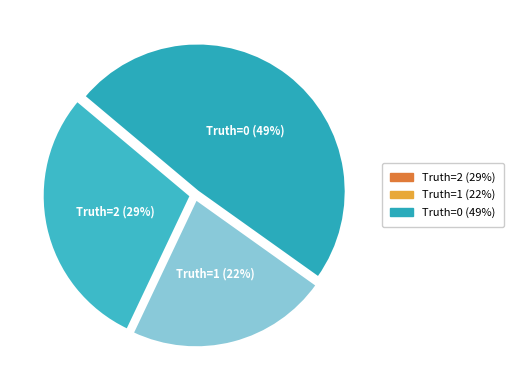

The Truth=1 slice represents 10% of the pie. True or false?

False